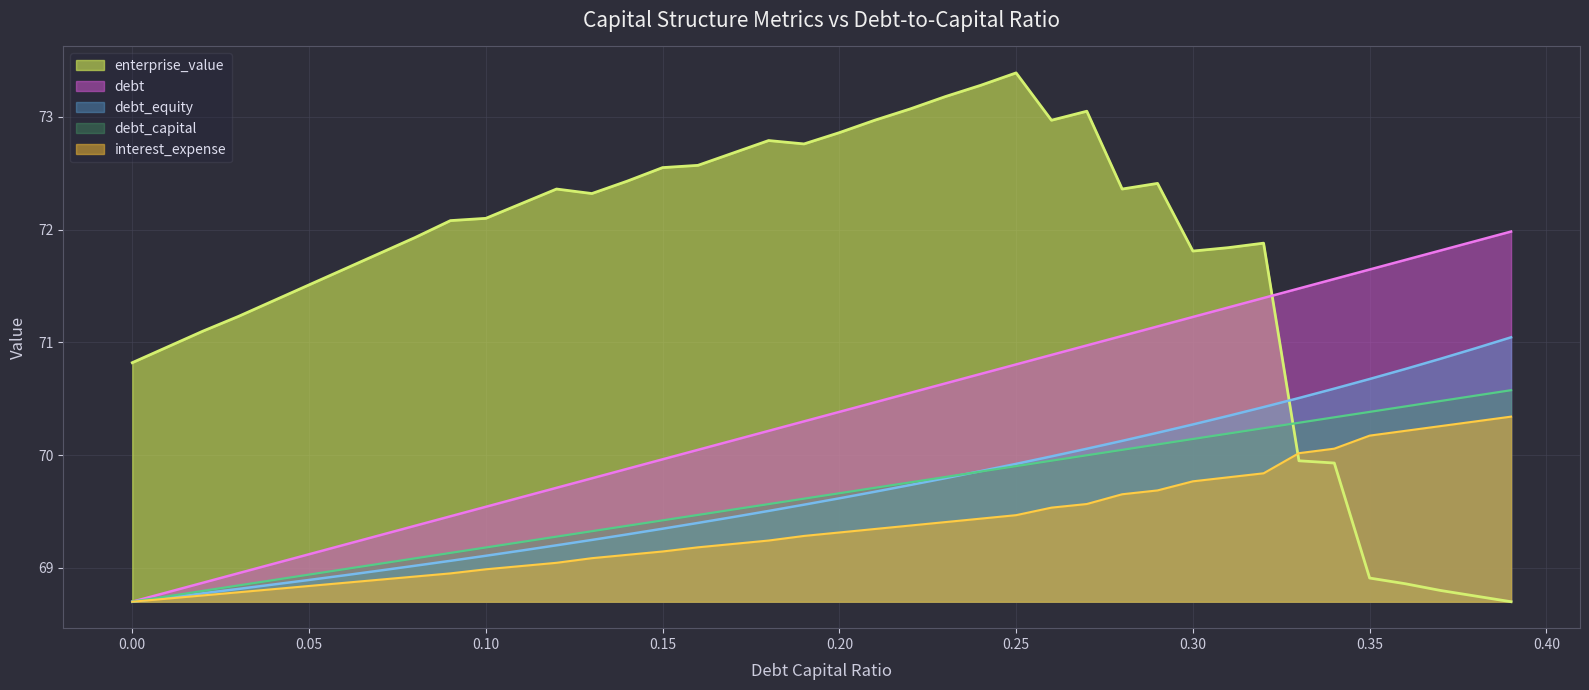

True or false: debt_capital has a value of 70.1 at 0.17.

True